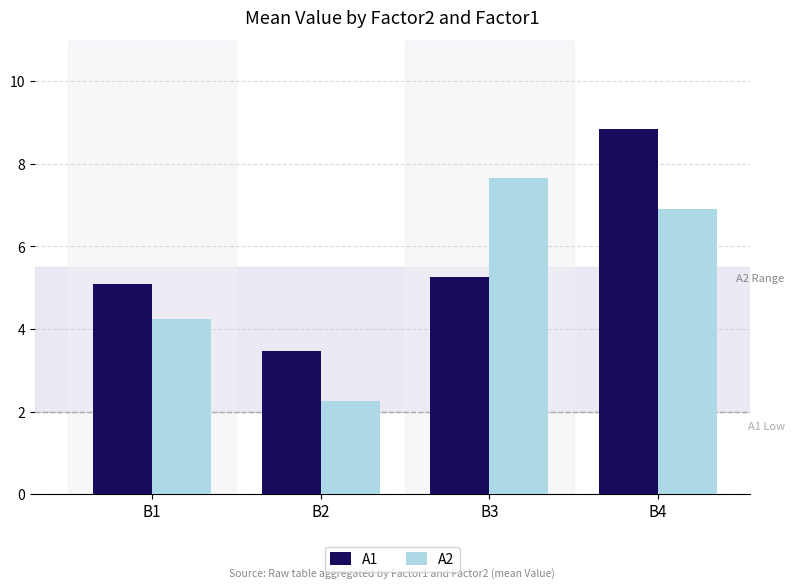

At how many categories does at least one series exceed 4?

3